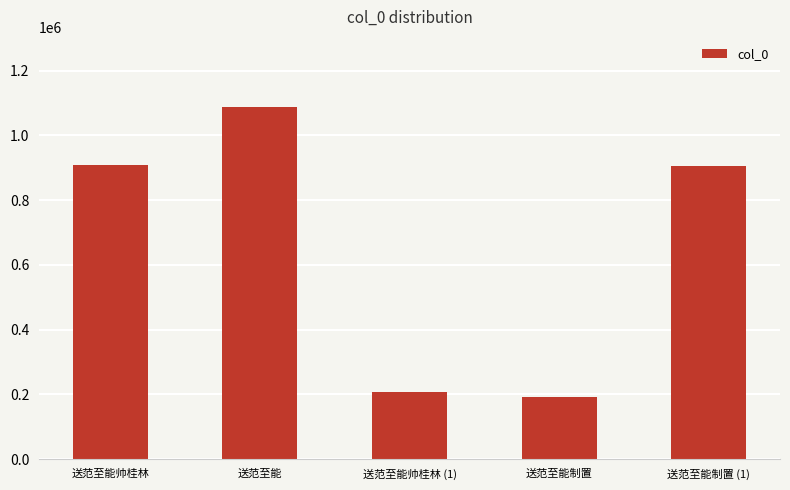

The chart shows a value of 907659 at 送范至能帅桂林. True or false?

True